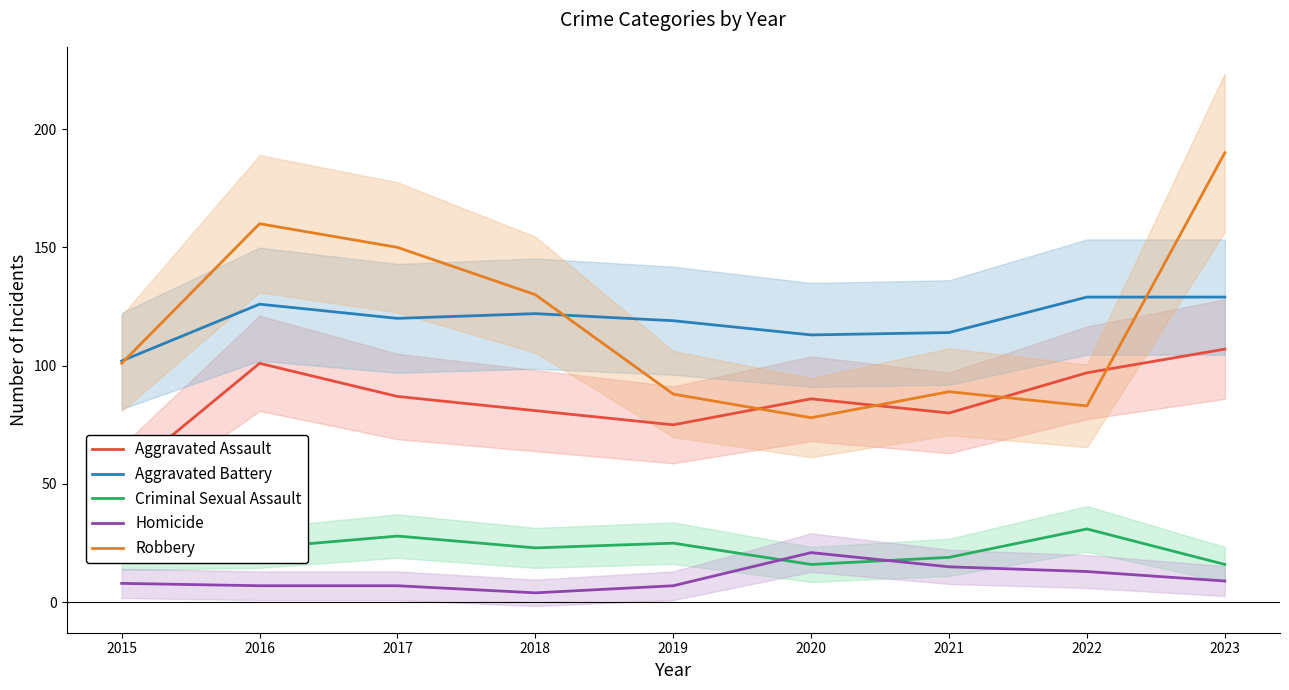

What is the smallest value displayed?

4